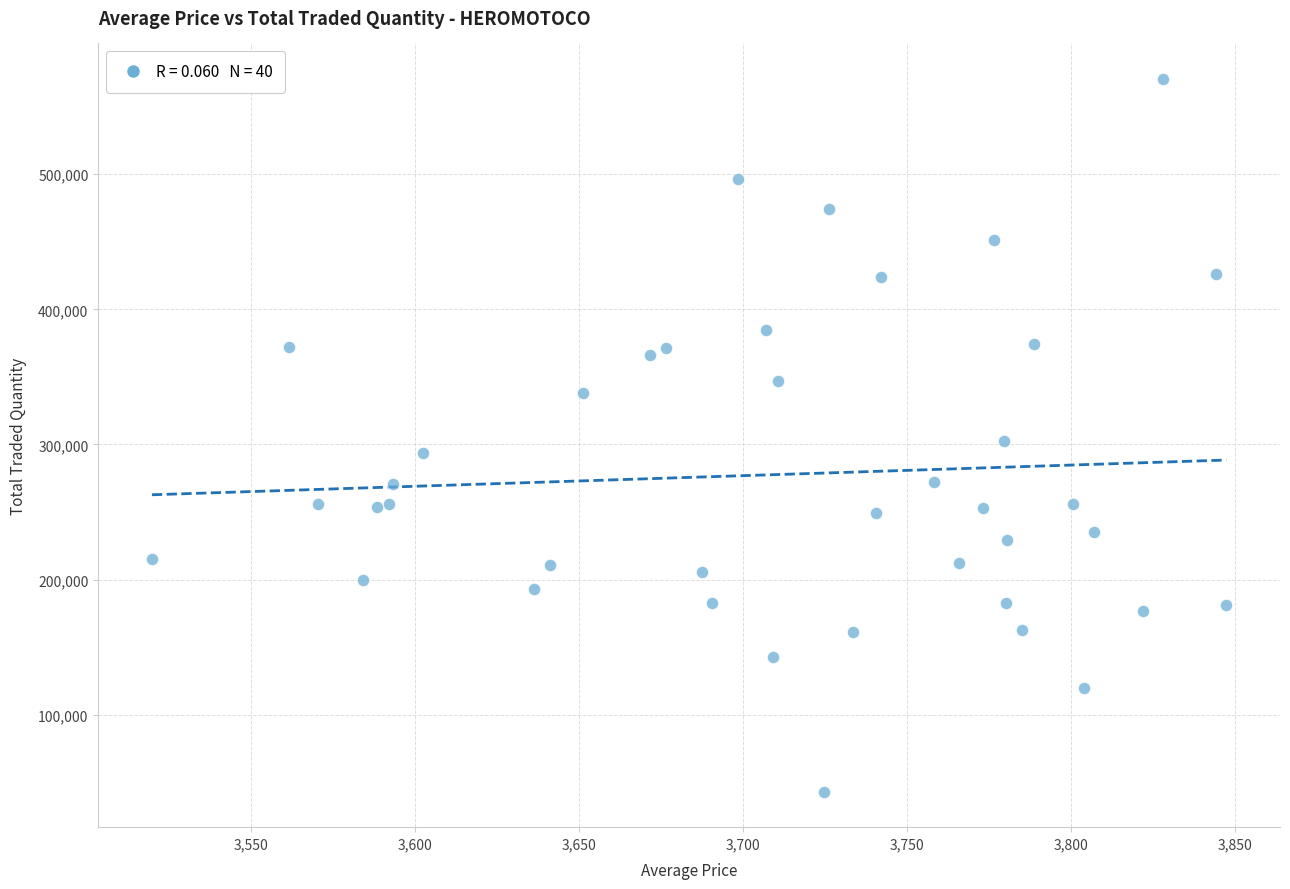

What is the range of Y values (max minus min)?

527156